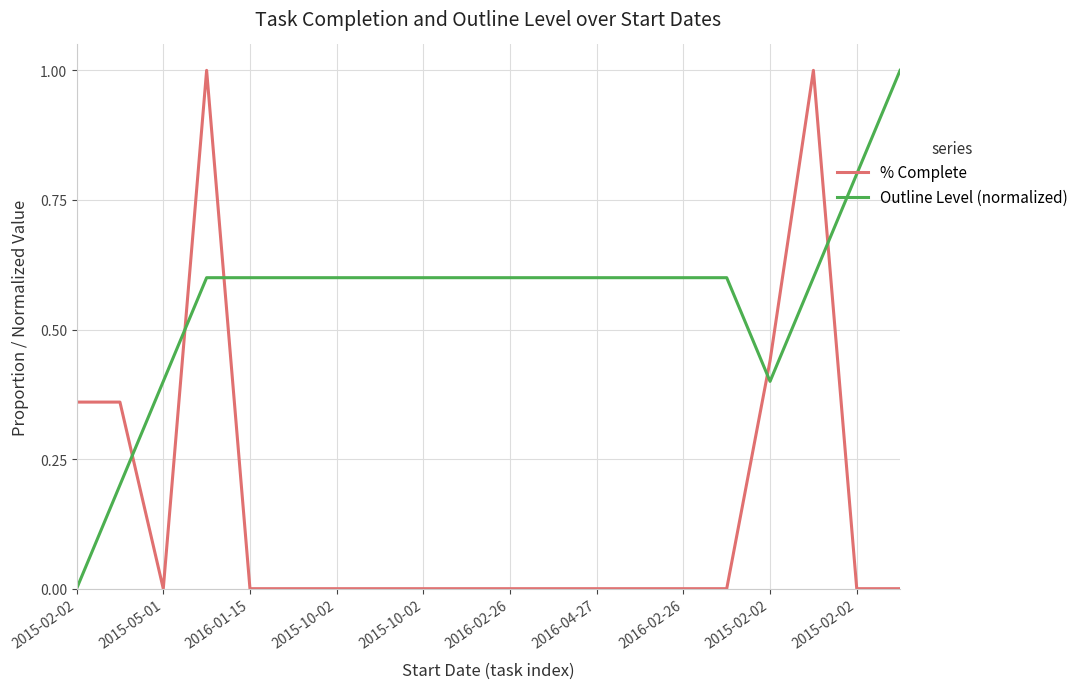

Rank the series by their average value, from highest to lowest.

Outline Level (normalized), % Complete